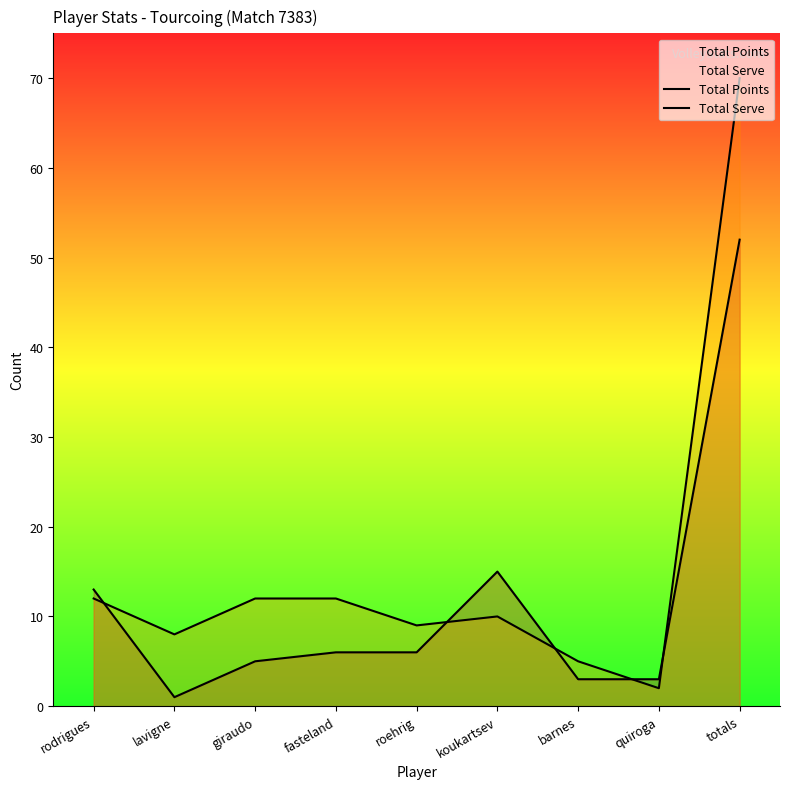

Where is the first local minimum for Total Points?

lavigne